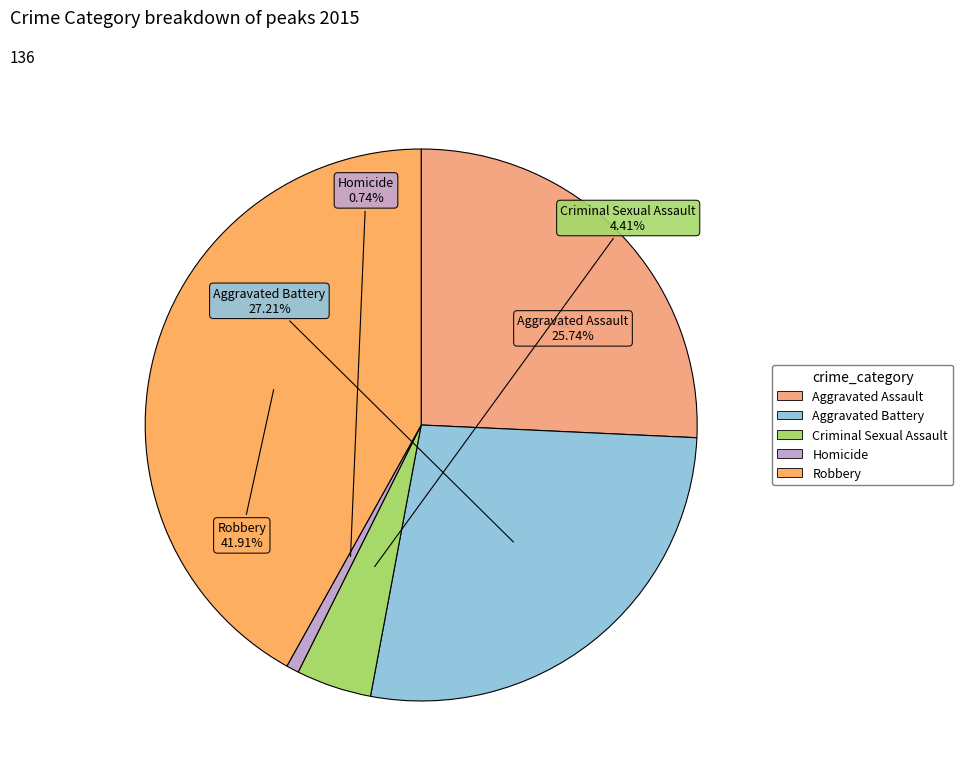

Combined, do Criminal Sexual Assault and Robbery account for over 50%?

No